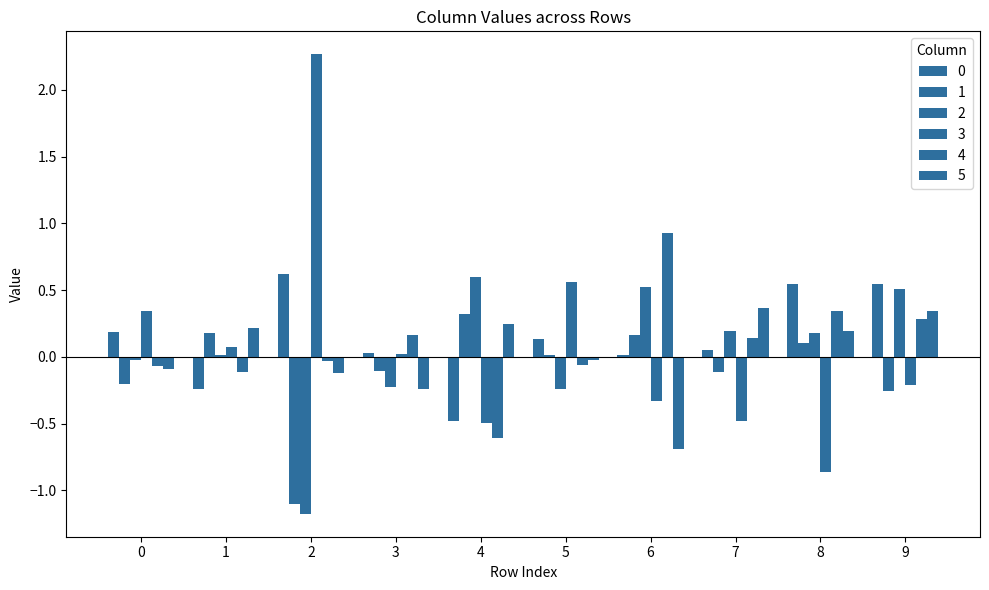

How many distinct data groups are displayed?

6